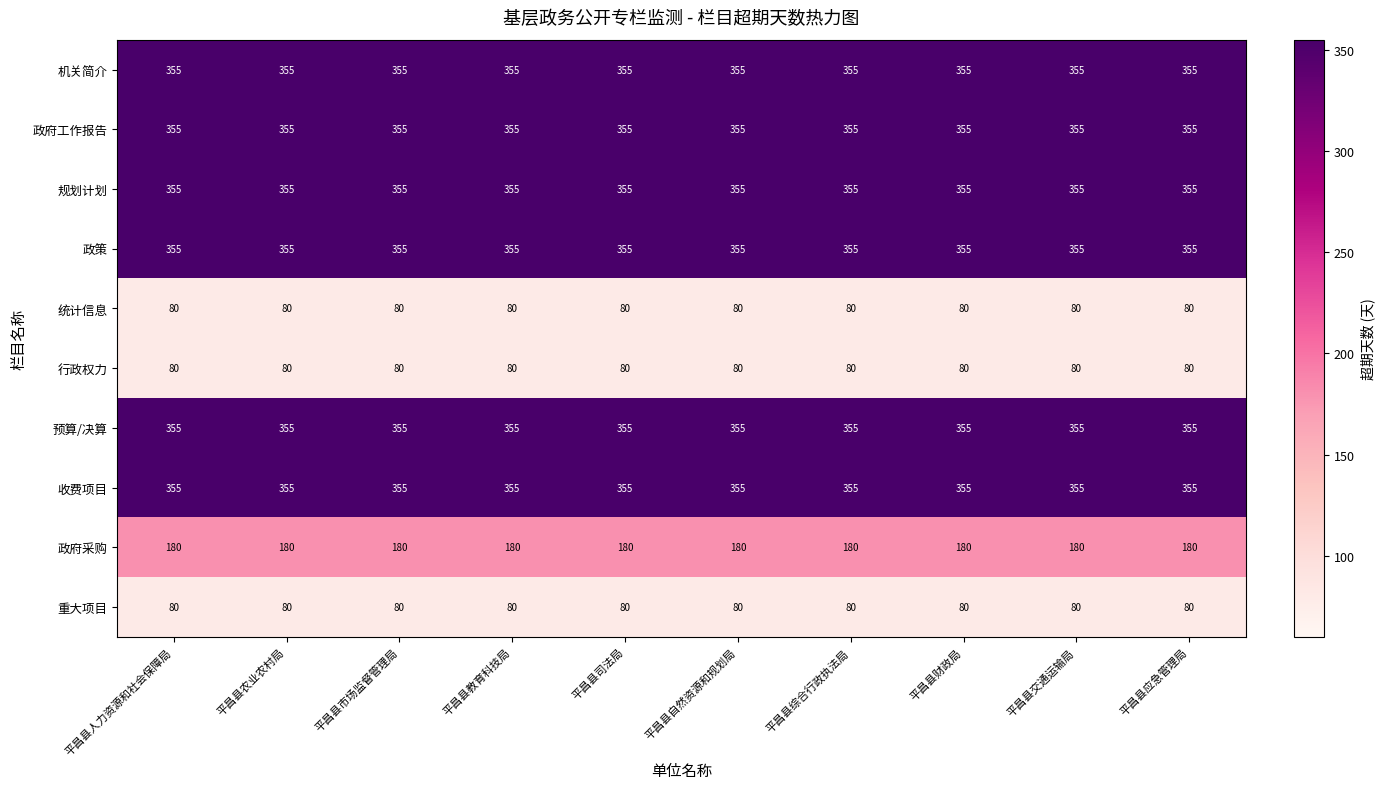

The value of 机关简介 at 平昌县应急管理局 is 147. True or false?

False